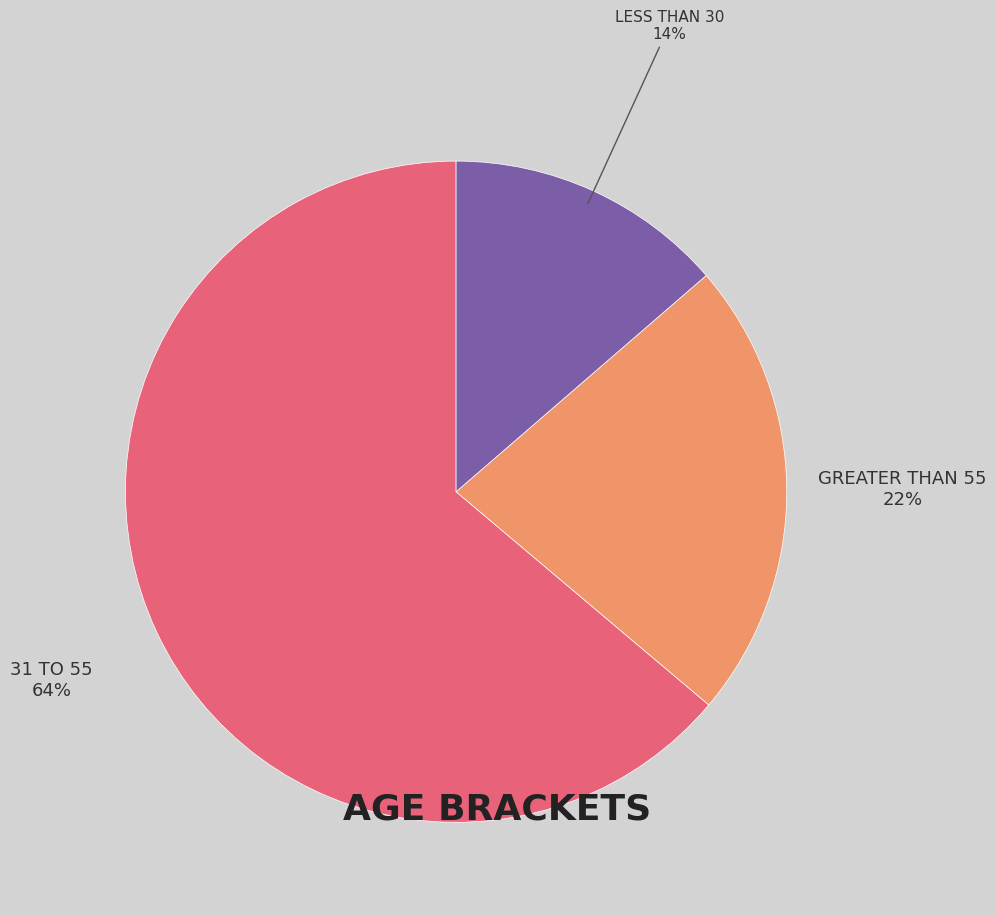

Is there a majority slice in this chart?

Yes